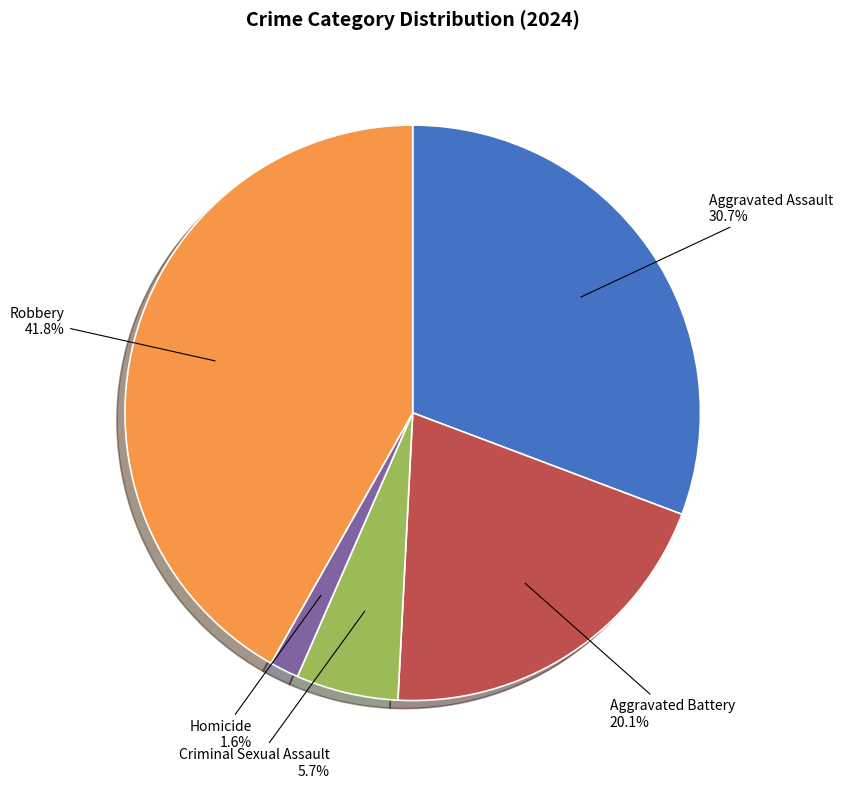

To the nearest percent, what percentage of the pie is Robbery?

42%